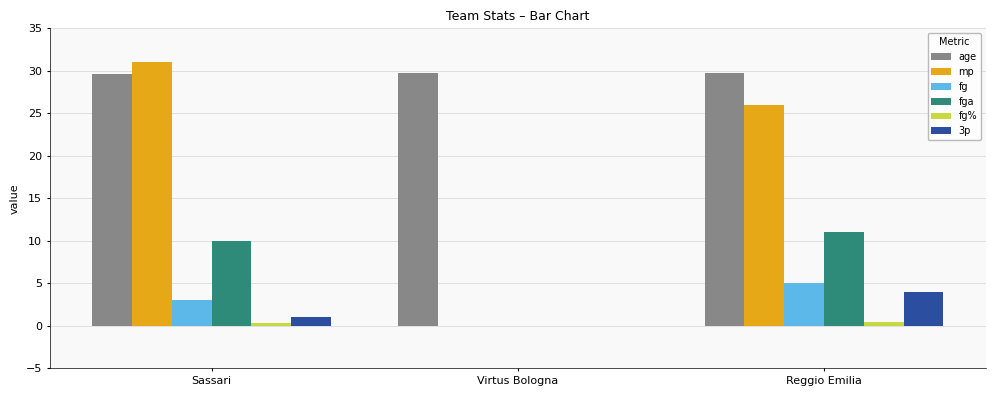

What is the sum of all age values?

89.1